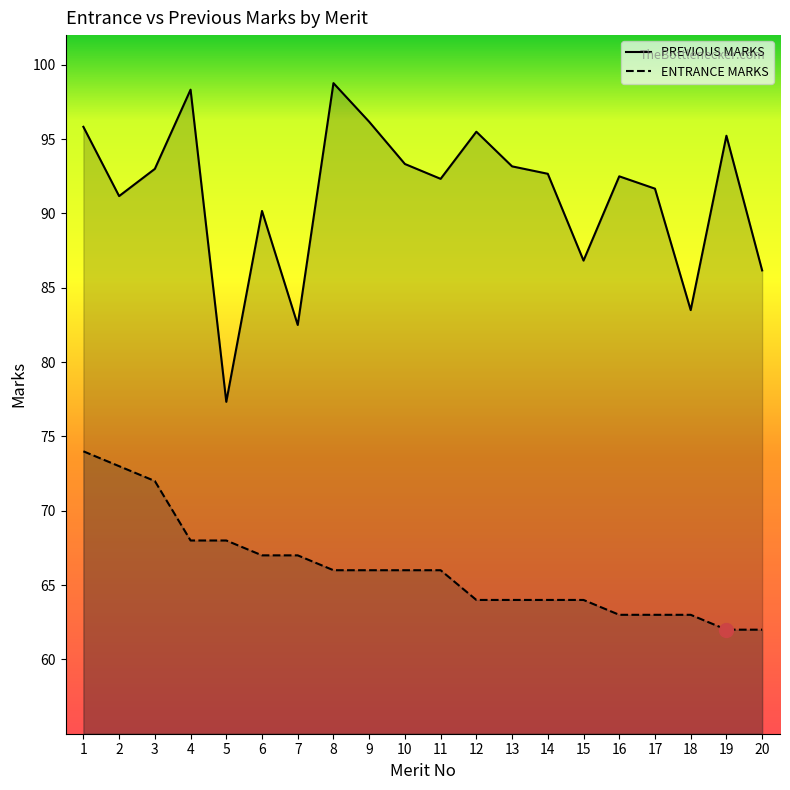

List the series in order of their peak value, lowest first.

ENTRANCE MARKS, PREVIOUS MARKS